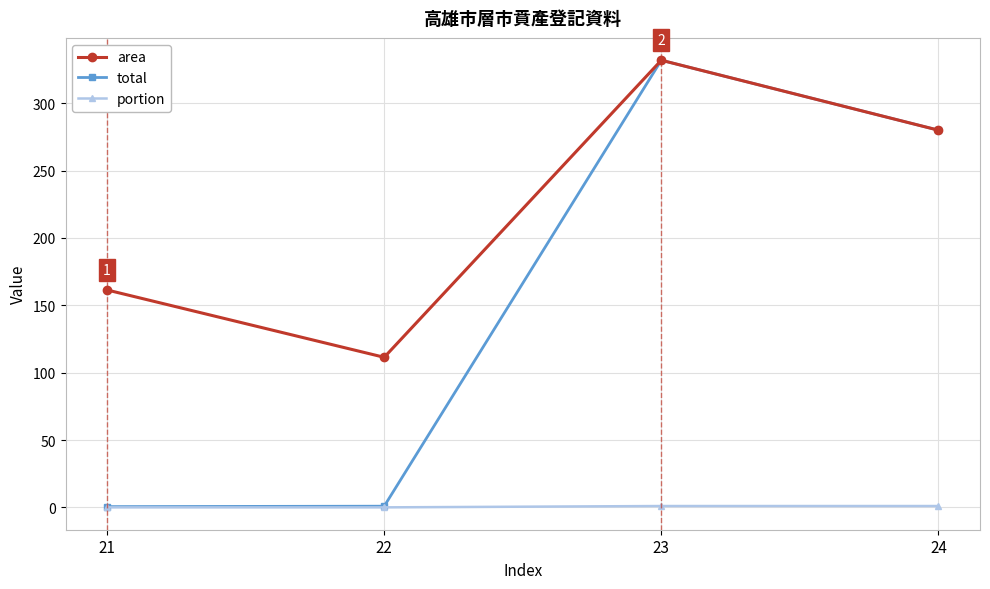

True or false: portion and area intersect in this chart.

False